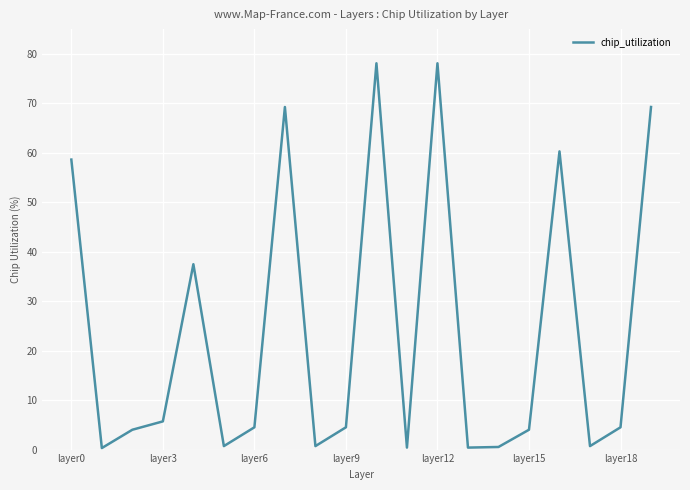

What is the difference between the maximum and minimum values?

77.8